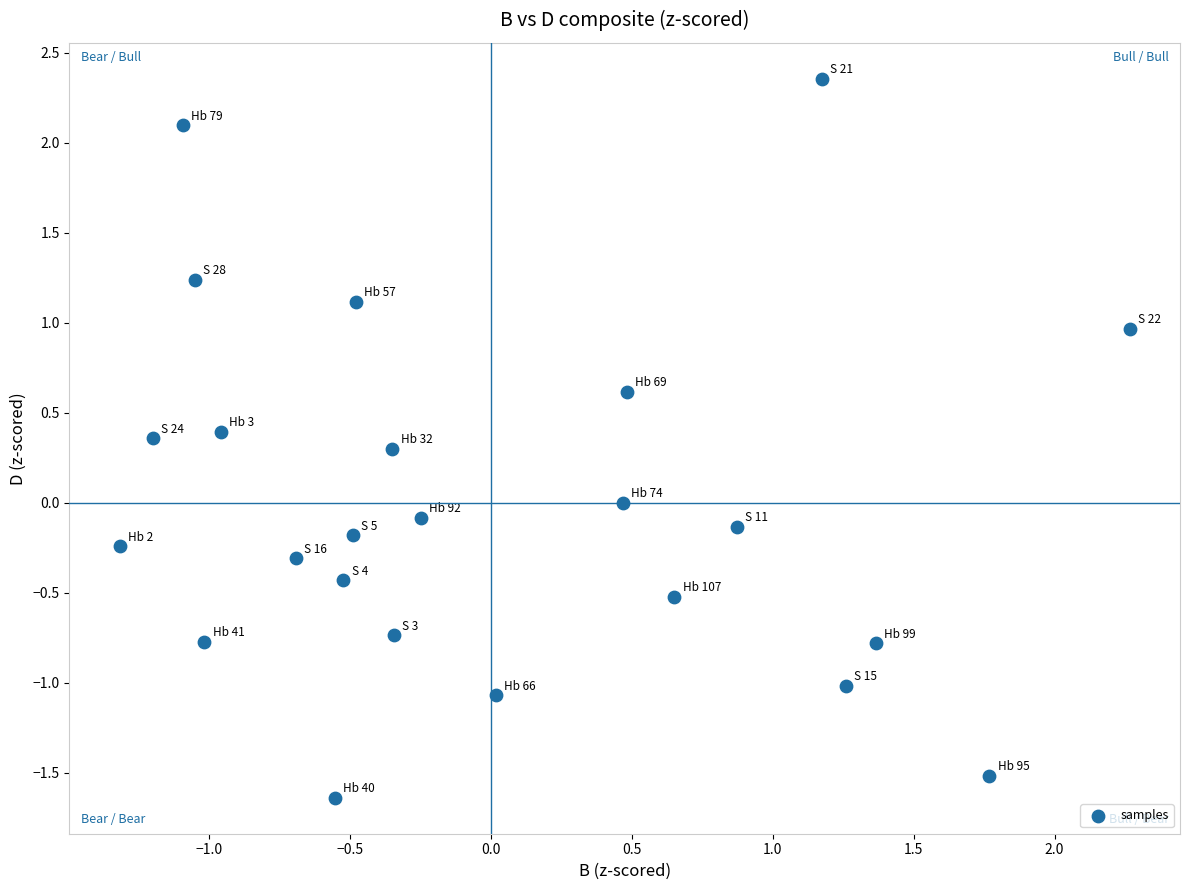

What is the range of X values (max minus min)?

3.6